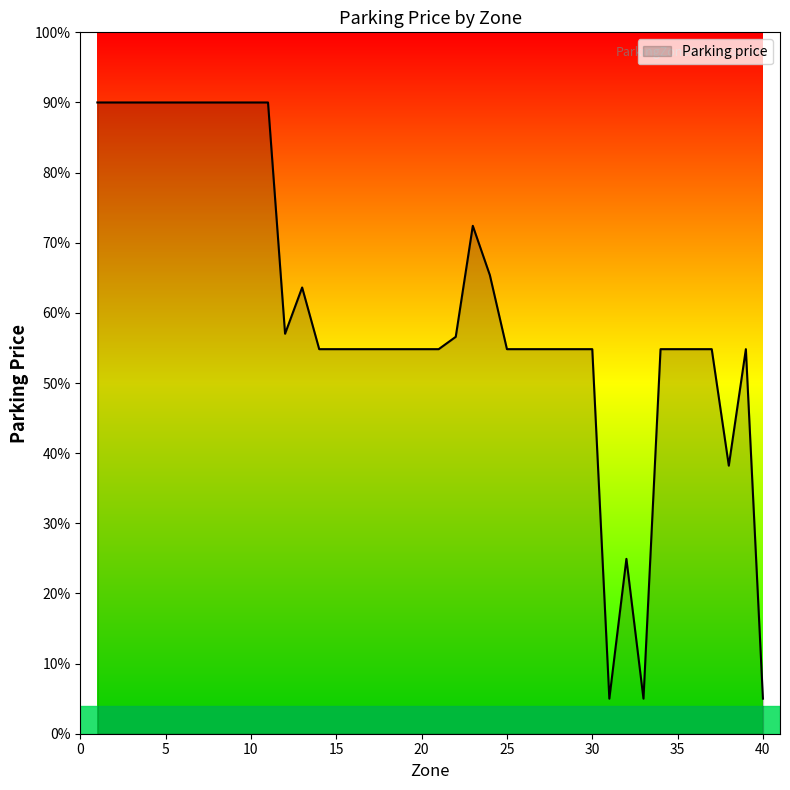

True or false: there are more than 0 points higher than both neighbors.

True